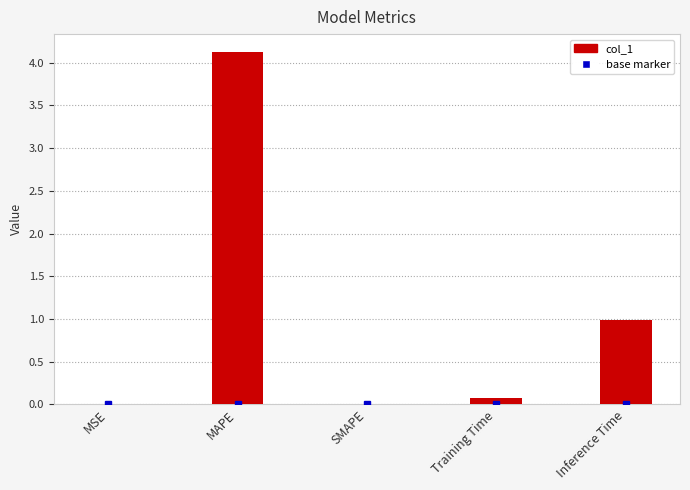

The value at SMAPE is 1.3. True or false?

False